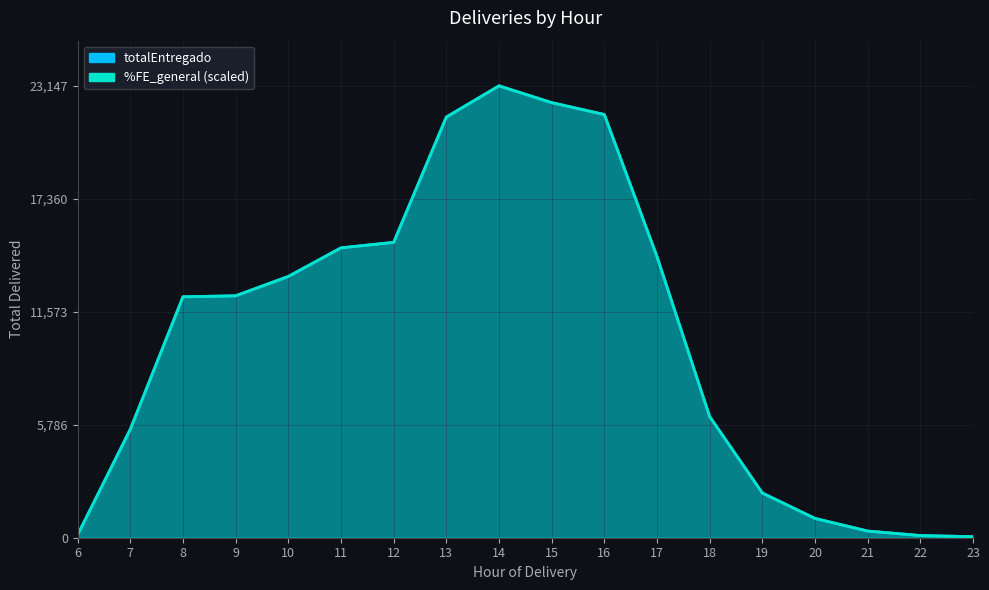

At which label is %FE_general closest to 11600?

8